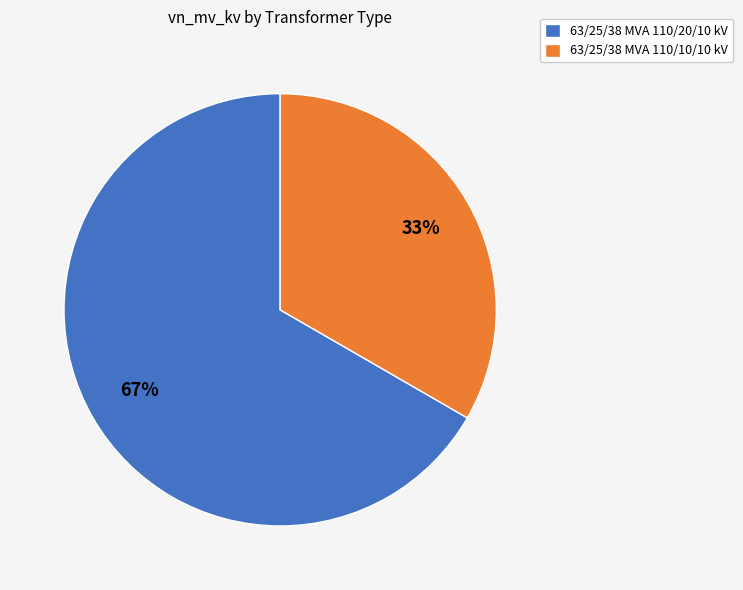

Approximately how many times larger is the value at 63/25/38 MVA 110/20/10 kV compared to 63/25/38 MVA 110/10/10 kV?

2.0